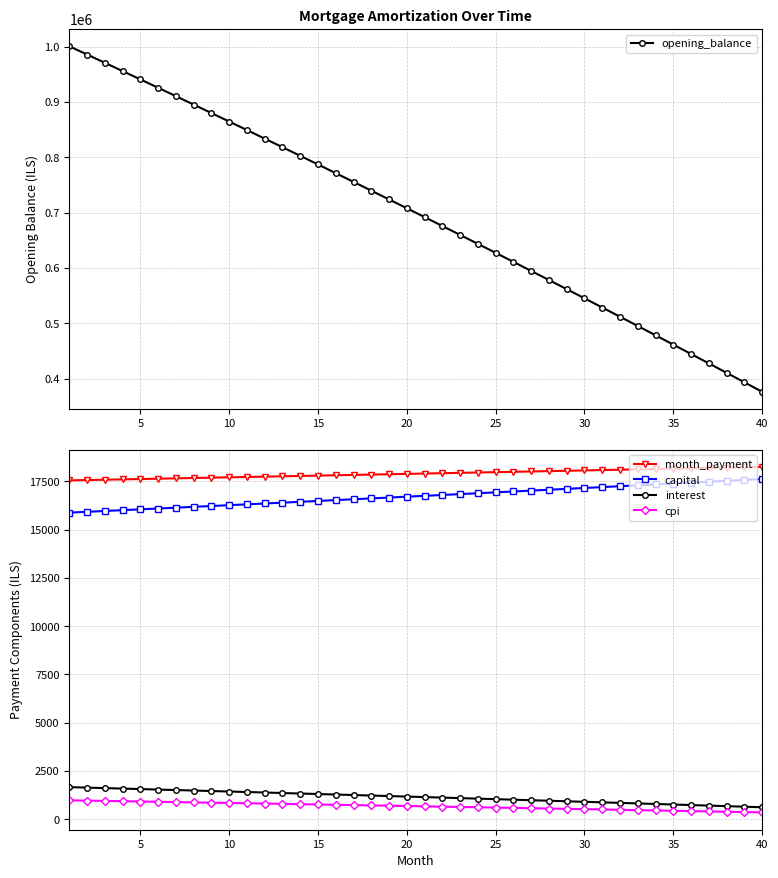

At how many categories does at least one series exceed 662829?

22